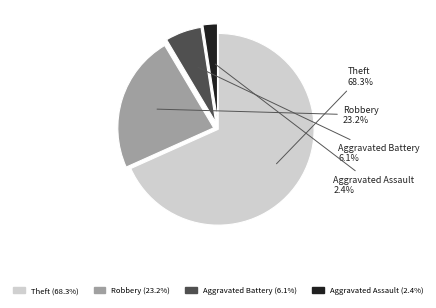

Is there a majority slice in this chart?

Yes